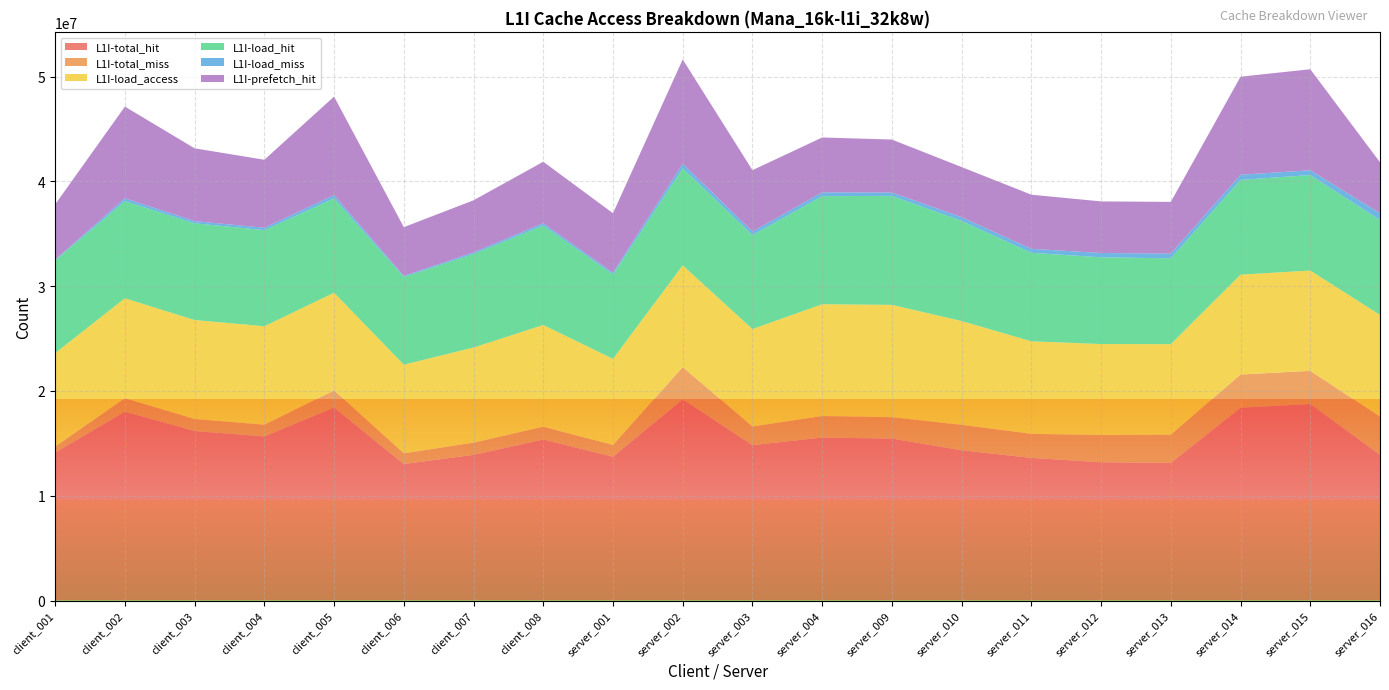

Reading left to right, transcribe all the data shown in this chart.

L1I-total_hit: client_001=14121947	client_002=18020056	client_003=16174835	client_004=15661165	client_005=18406964	client_006=13029487	client_007=13896767	client_008=15363284	server_001=13729566	server_002=19199527	server_003=14826475	server_004=15551101	server_009=15452558	server_010=14337934	server_011=13609880	server_012=13198110	server_013=13127186	server_014=18399036	server_015=18752198	server_016=13908309
L1I-total_miss: client_001=565361	client_002=1285163	client_003=1146124	client_004=1114318	client_005=1646912	client_006=1016136	client_007=1163835	client_008=1218712	server_001=1115110	server_002=3080491	server_003=1780057	server_004=2050101	server_009=2040734	server_010=2424247	server_011=2297759	server_012=2590926	server_013=2697292	server_014=3170165	server_015=3167291	server_016=3641438
L1I-load_access: client_001=8922686	client_002=9540371	client_003=9444888	client_004=9398778	client_005=9318761	client_006=8464170	client_007=9081216	client_008=9712439	server_001=8220177	server_002=9708589	server_003=9301431	server_004=10675077	server_009=10722577	server_010=9911857	server_011=8828318	server_012=8688136	server_013=8641090	server_014=9530089	server_015=9570821	server_016=9707957
L1I-load_hit: client_001=8852701	client_002=9268894	client_003=9231863	client_004=9170938	client_005=9006979	client_006=8372819	client_007=8926192	client_008=9496385	server_001=8055508	server_002=9259088	server_003=8966900	server_004=10314946	server_009=10399416	server_010=9557666	server_011=8445246	server_012=8276279	server_013=8190631	server_014=9040389	server_015=9112398	server_016=9051177
L1I-load_miss: client_001=69985	client_002=271477	client_003=213025	client_004=227840	client_005=311782	client_006=91351	client_007=155024	client_008=216054	server_001=164669	server_002=449501	server_003=334531	server_004=360131	server_009=323161	server_010=354191	server_011=383072	server_012=411857	server_013=450459	server_014=489700	server_015=458423	server_016=656780
L1I-prefetch_hit: client_001=5269246	client_002=8751162	client_003=6942972	client_004=6490227	client_005=9399985	client_006=4656668	client_007=4970575	client_008=5866899	server_001=5674058	server_002=9940439	server_003=5859575	server_004=5236155	server_009=5053142	server_010=4780268	server_011=5164634	server_012=4921831	server_013=4936555	server_014=9358647	server_015=9639800	server_016=4857132